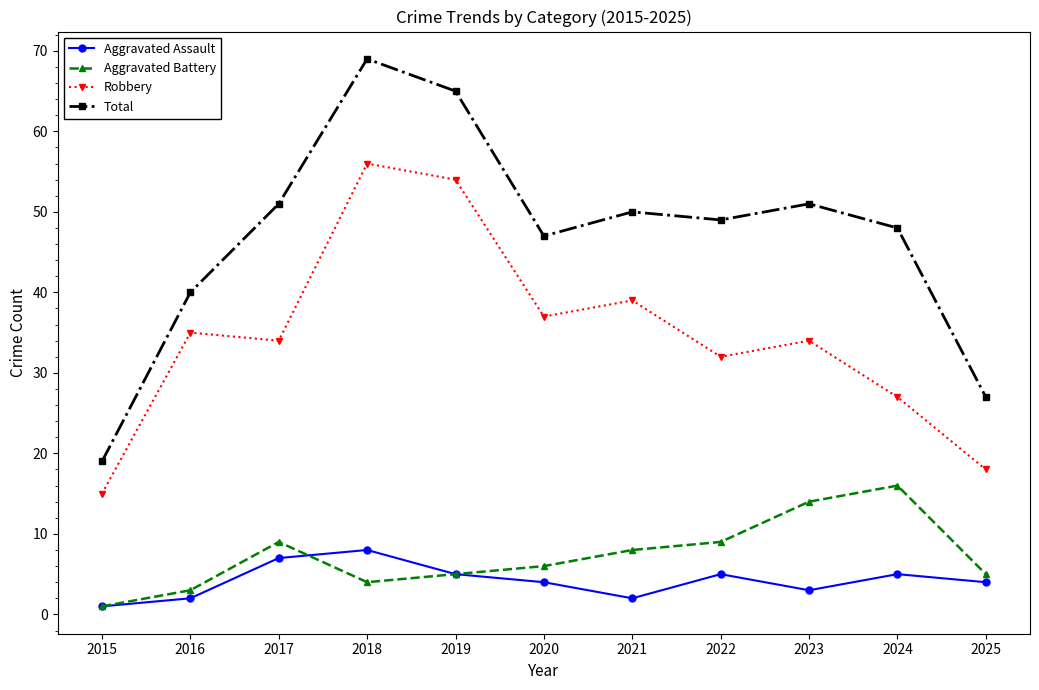

What is the difference between the maximum and minimum values in the Aggravated Assault series?

7